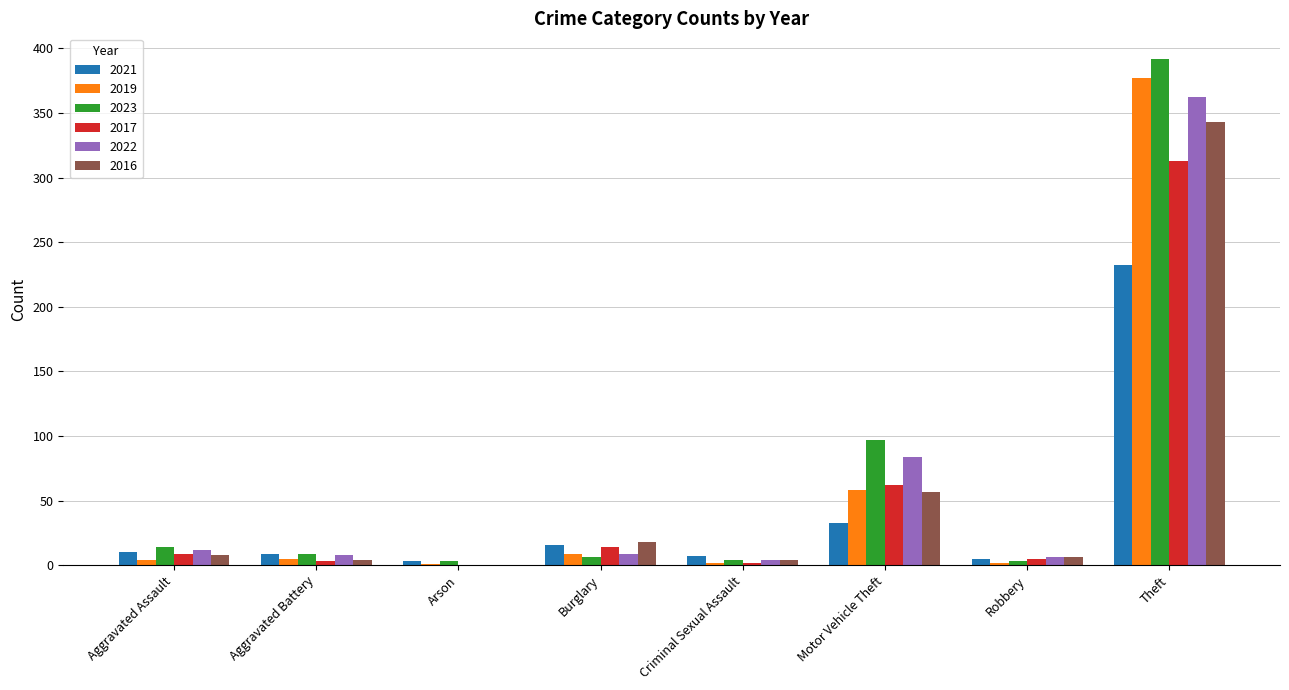

Is the value of 2022 at Theft greater than the value of 2017 at Robbery?

Yes